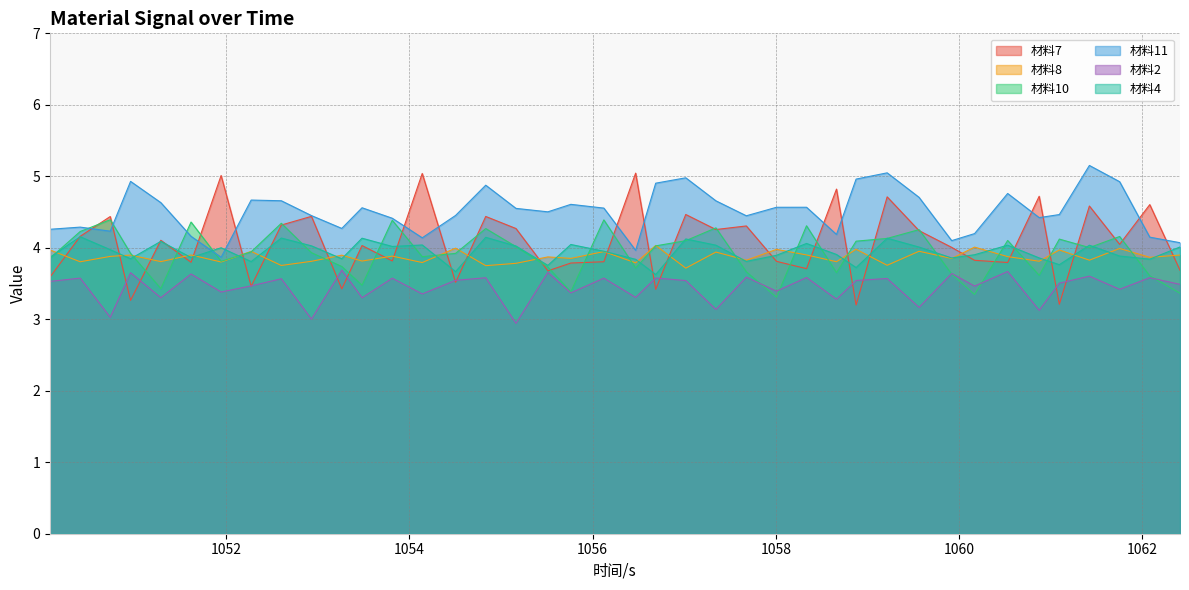

In 材料11, how many points are lower than both neighbors (excluding endpoints)?

10